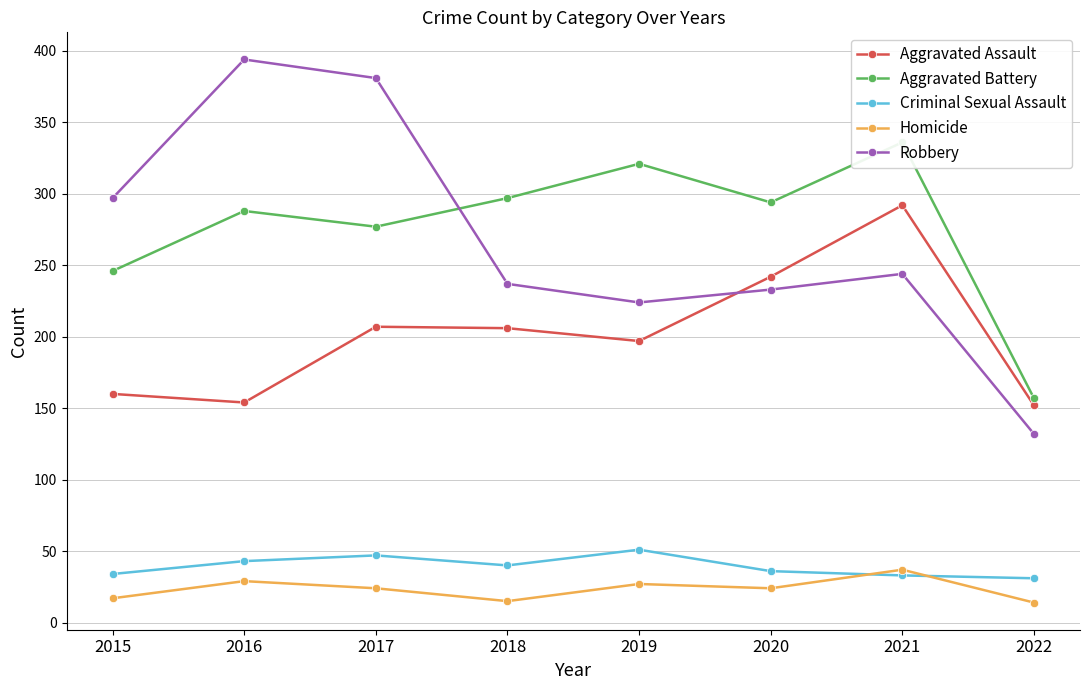

Reading right to left, what are all the values shown in this chart?

Aggravated Assault: 2022=152	2021=292	2020=242	2019=197	2018=206	2017=207	2016=154	2015=160
Aggravated Battery: 2022=157	2021=336	2020=294	2019=321	2018=297	2017=277	2016=288	2015=246
Criminal Sexual Assault: 2022=31	2021=33	2020=36	2019=51	2018=40	2017=47	2016=43	2015=34
Homicide: 2022=14	2021=37	2020=24	2019=27	2018=15	2017=24	2016=29	2015=17
Robbery: 2022=132	2021=244	2020=233	2019=224	2018=237	2017=381	2016=394	2015=297